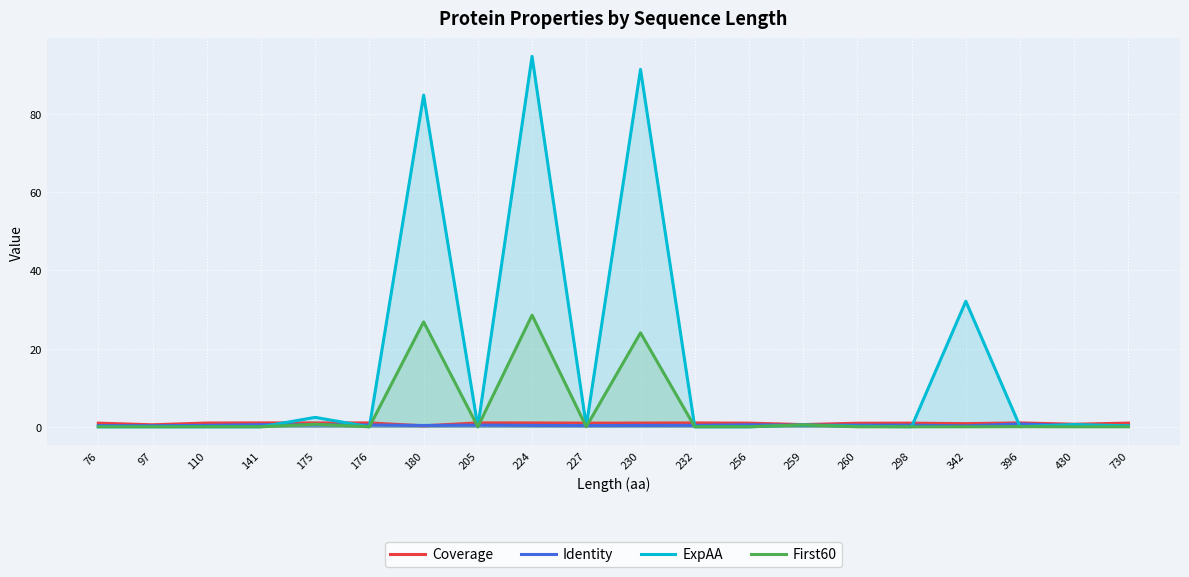

True or false: ExpAA has more than 0 points higher than both neighbors.

True